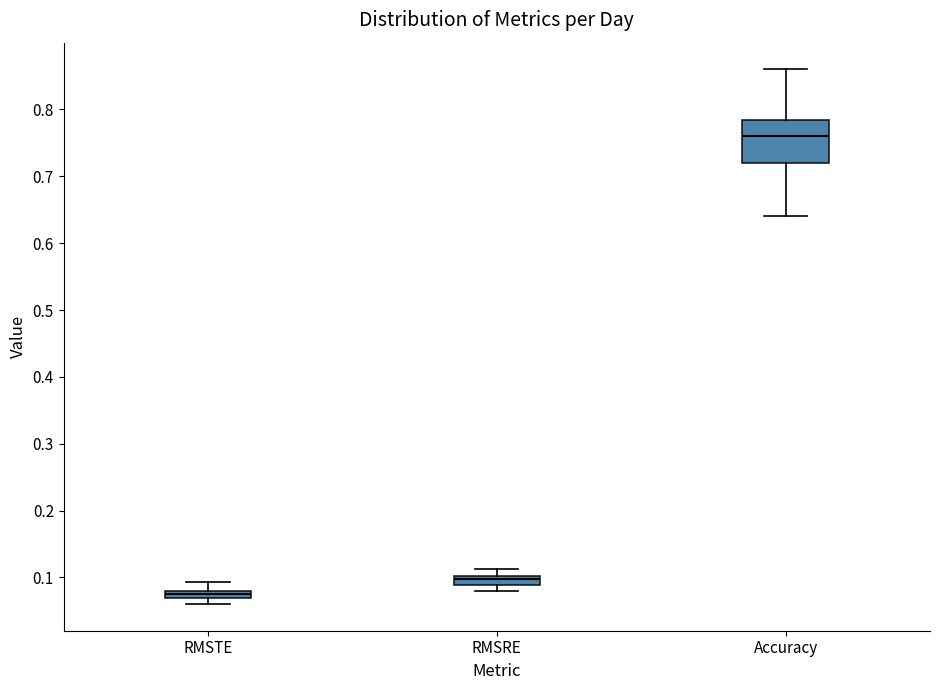

Which box is the tallest, from its lower edge to its upper edge?

Accuracy